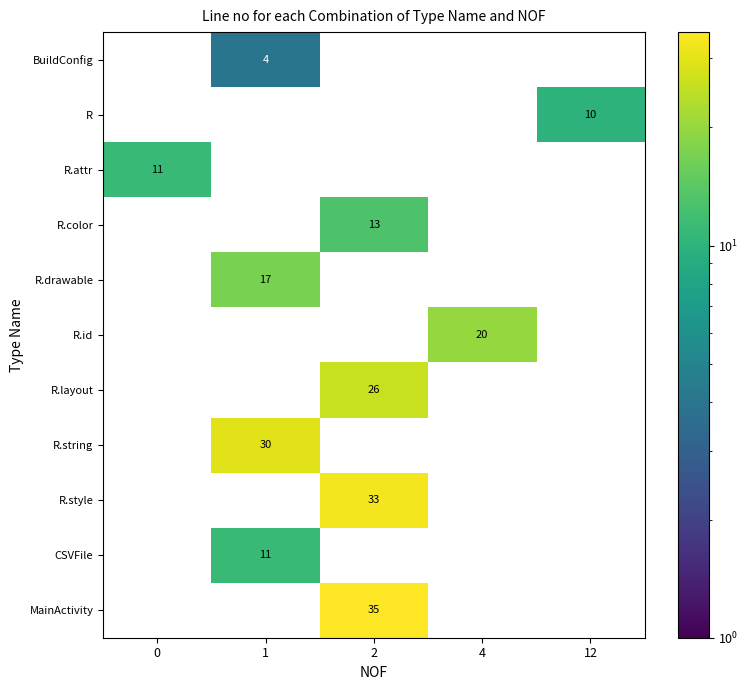

The value of R.drawable at 12 is 0. True or false?

True